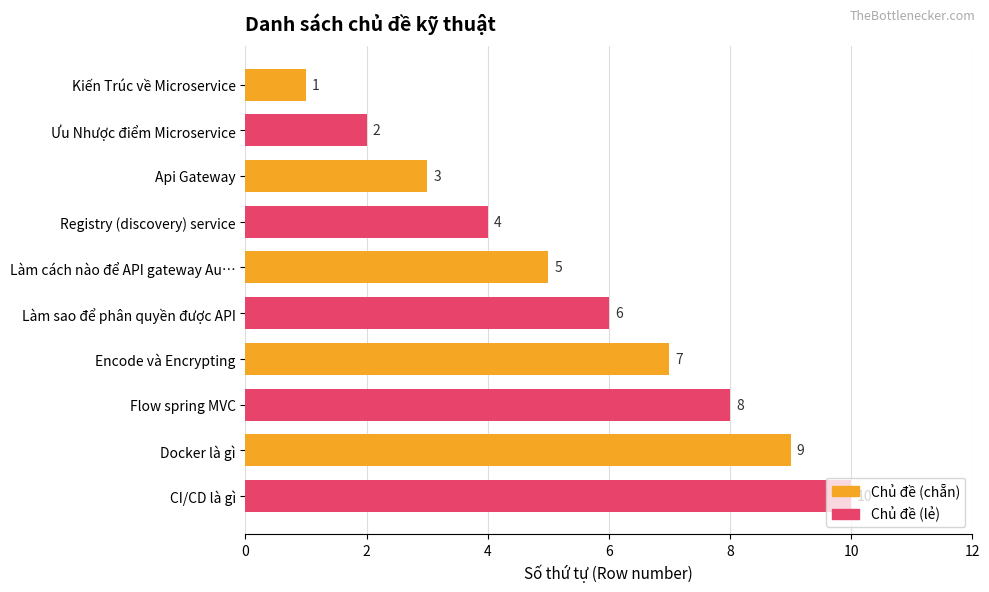

Rank the categories by value from lowest to highest.

Kiến Trúc về Microservice, Ưu Nhược điểm Microservice, Api Gateway, Registry (discovery) service, Làm cách nào để API gateway Au…, Làm sao để phân quyền được API, Encode và Encrypting, Flow spring MVC, Docker là gì, CI/CD là gì